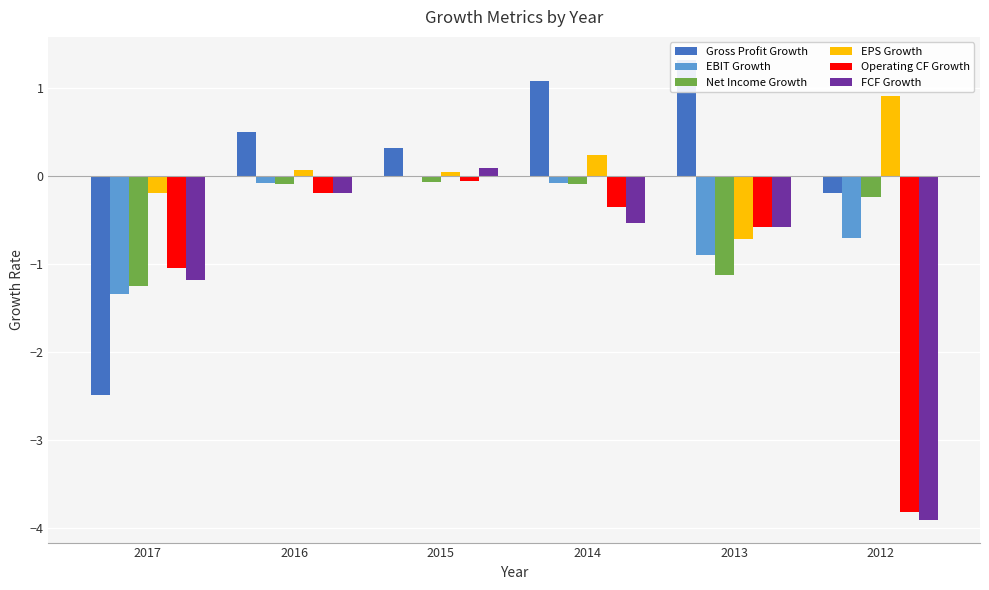

What is the difference between the FCF Growth values at 2017 and 2012?

2.7